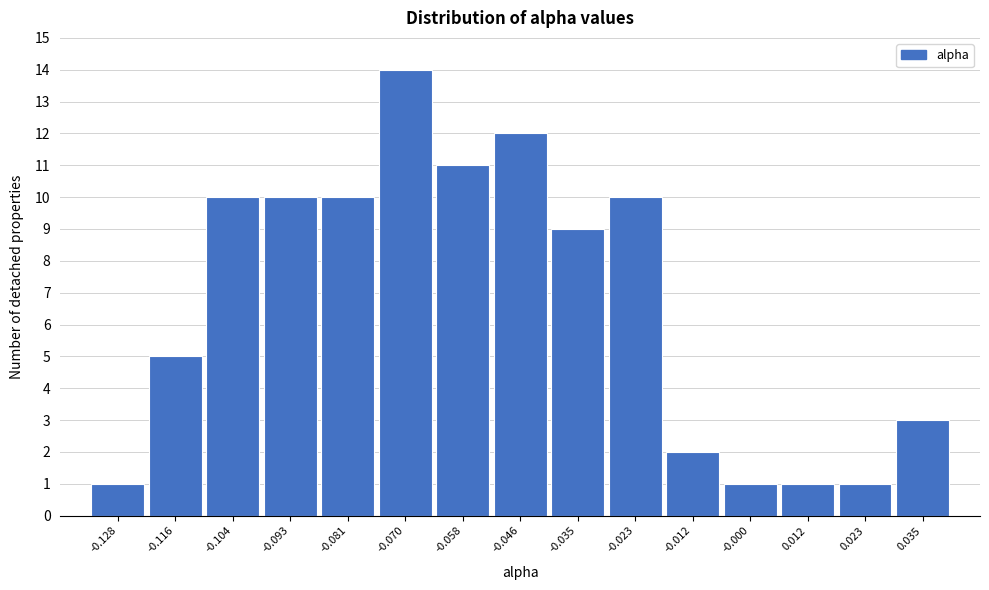

Over which range of the x-axis is the bar tallest?

-0.076 to -0.064